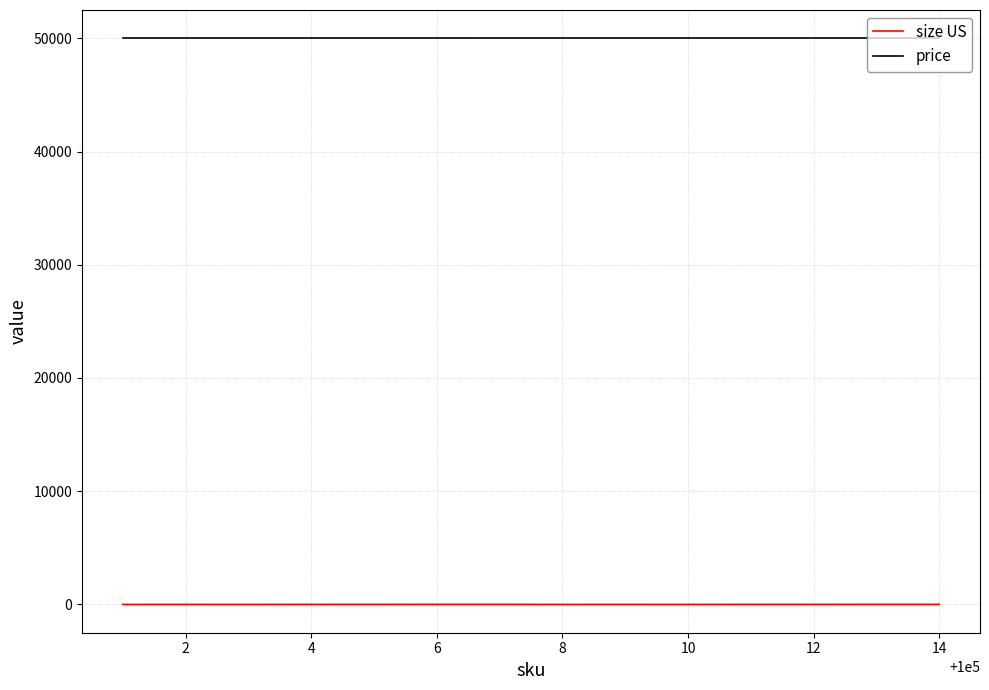

Which series has the widest spread of values?

size US